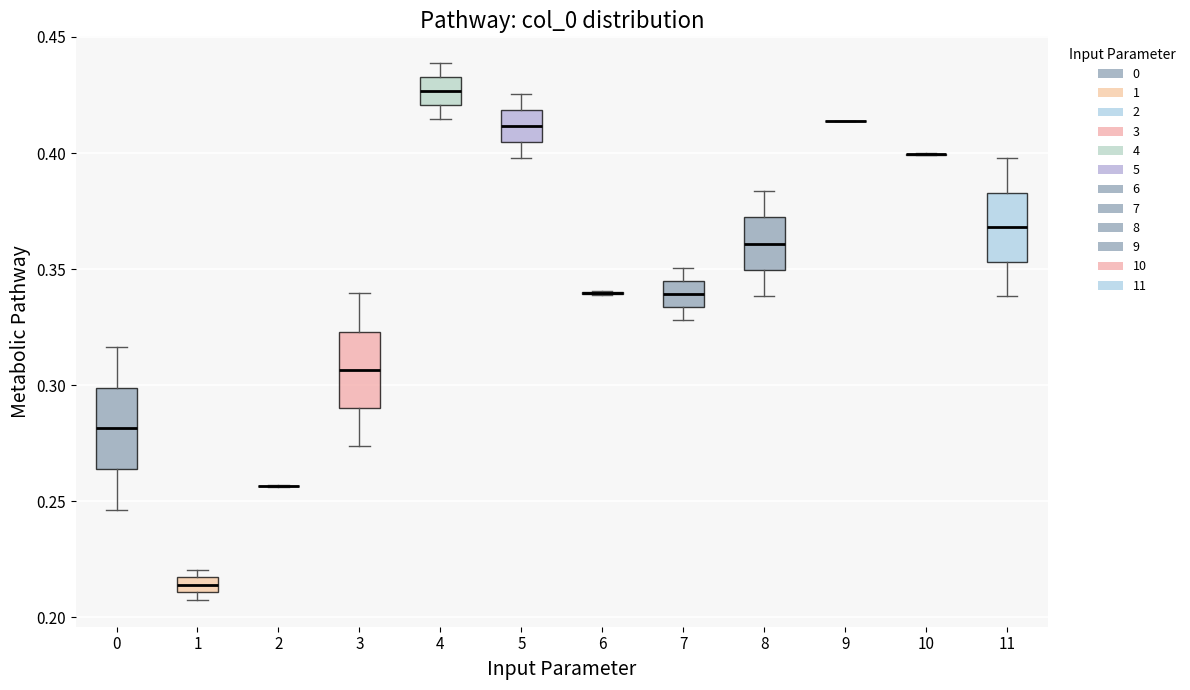

Where does the median line of the box at x = 7 sit on the y-axis? The values are not printed on the chart, so give them approximately, as read against the axis.

0.340